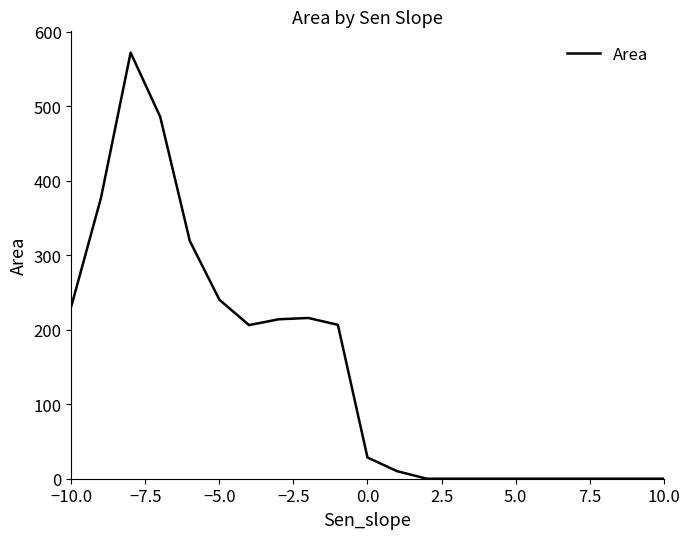

What is the maximum value shown in the chart?

571.9